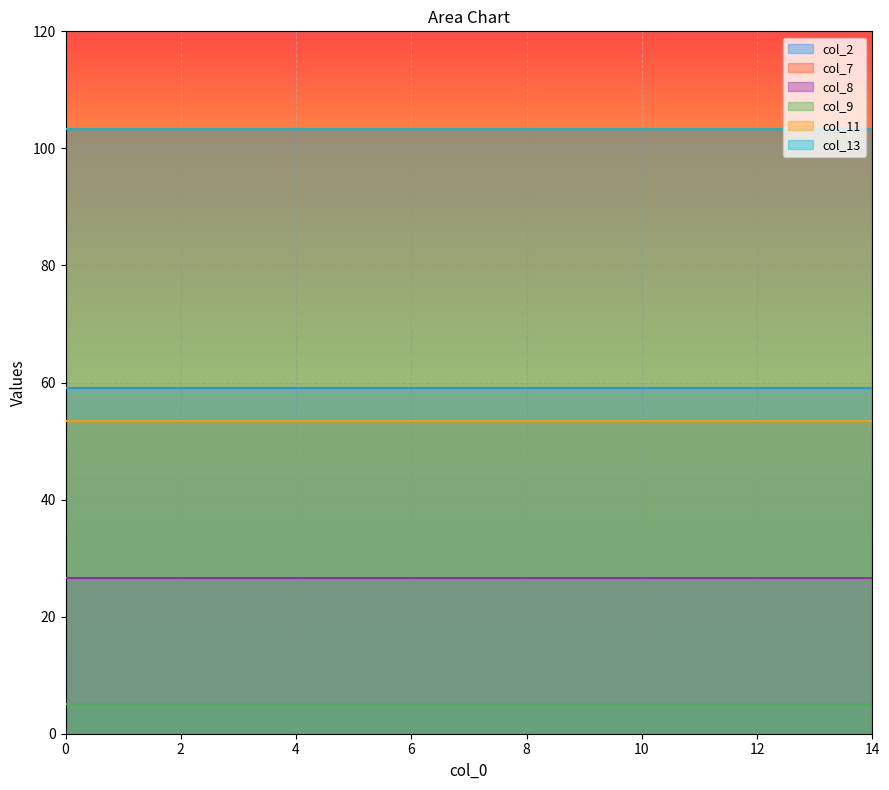

What is the highest value of the col_11 series?

53.5